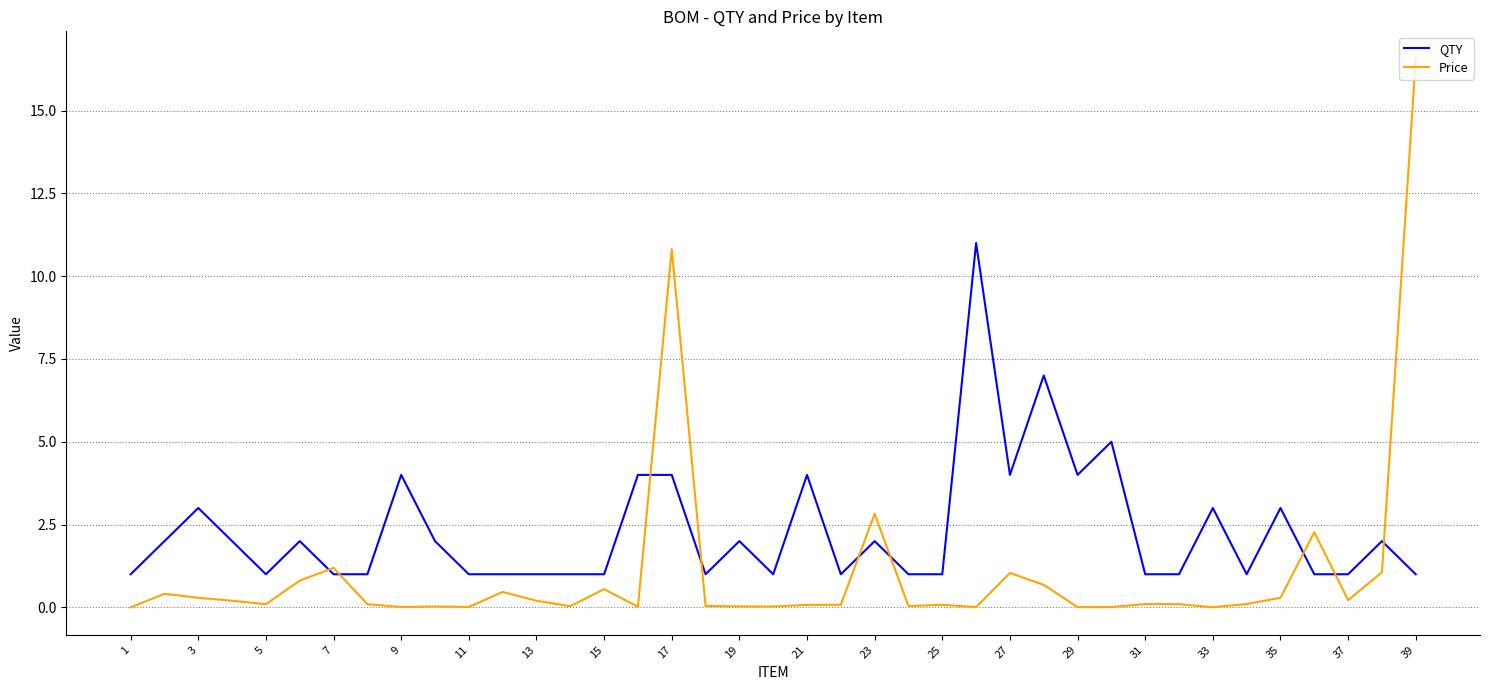

True or false: Price and QTY intersect in this chart.

True